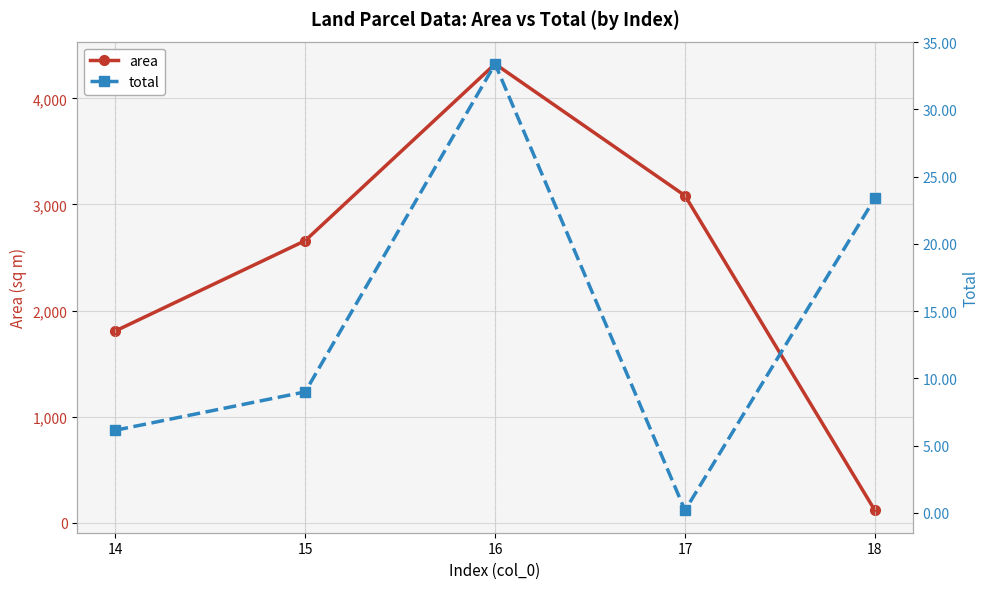

What is the value of the total point at the 5th from the left?

23.4